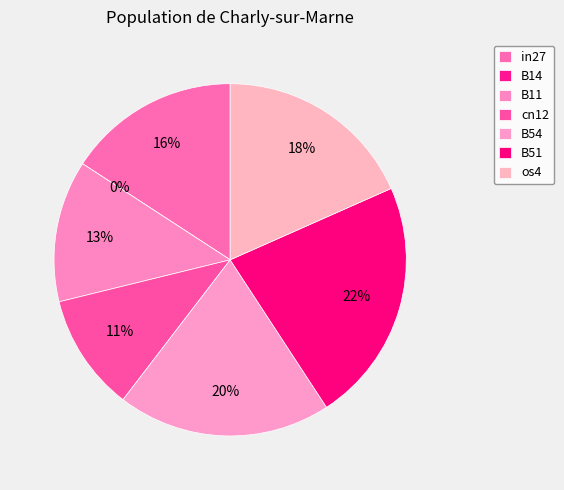

Count the number of slices in the pie.

7